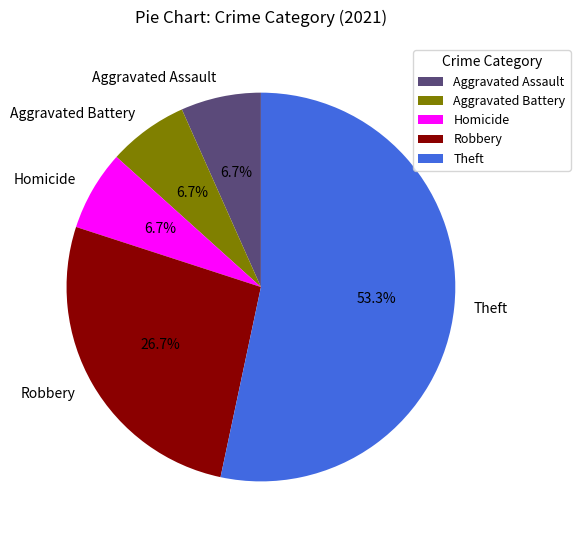

Which category has the biggest portion of the pie?

Theft